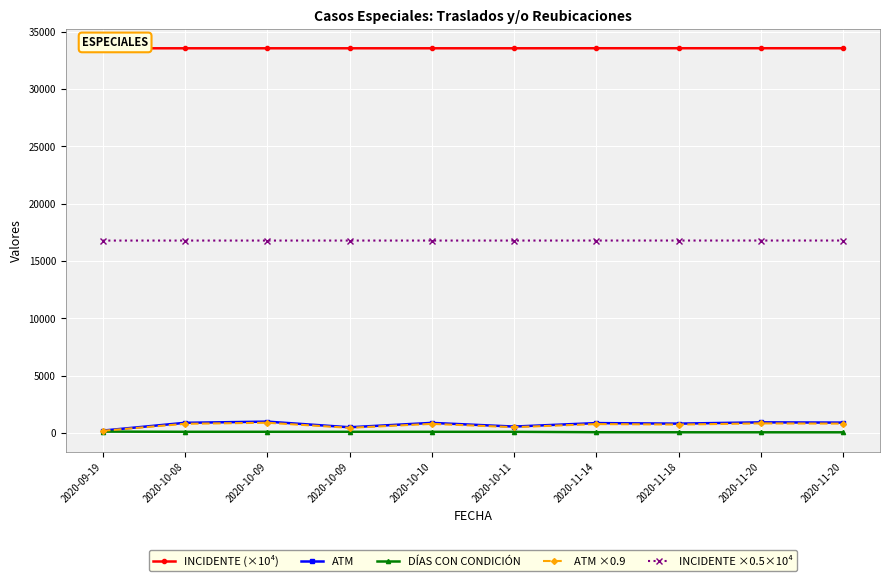

Does the chart display data point markers on the line(s)?

Yes